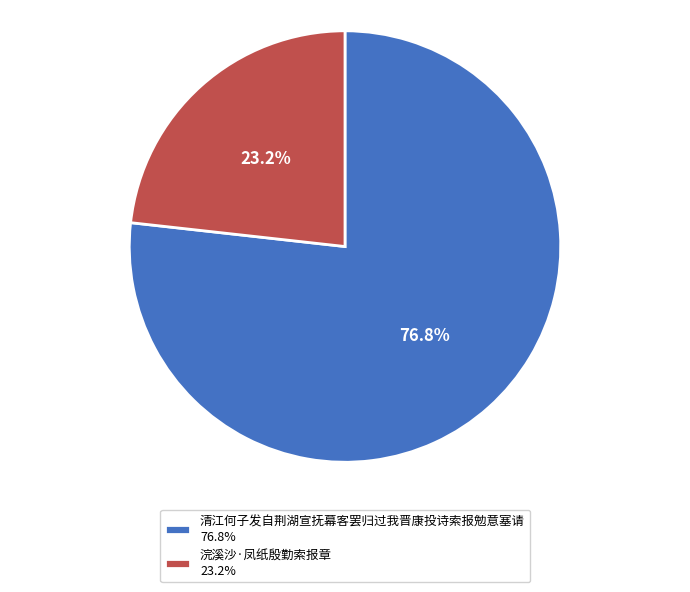

Is 清江何子发自荆湖宣抚幕客罢归过我晋康投诗索报勉意塞请 the majority of the pie?

Yes